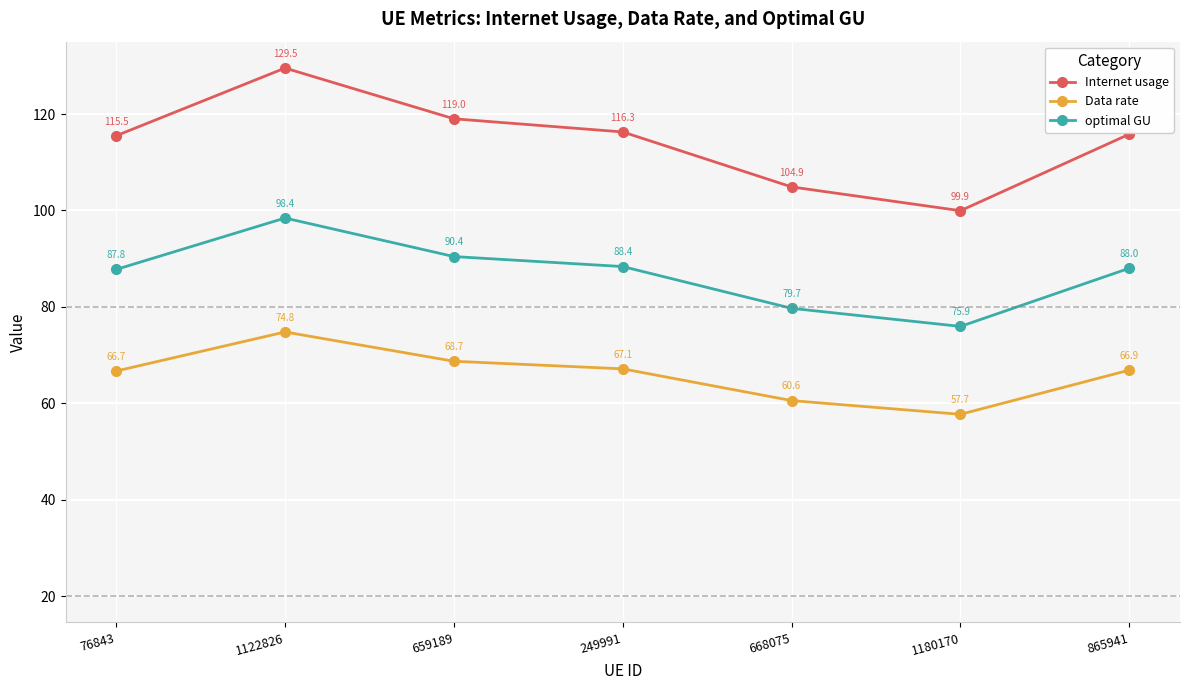

True or false: Data rate and Internet usage intersect in this chart.

False